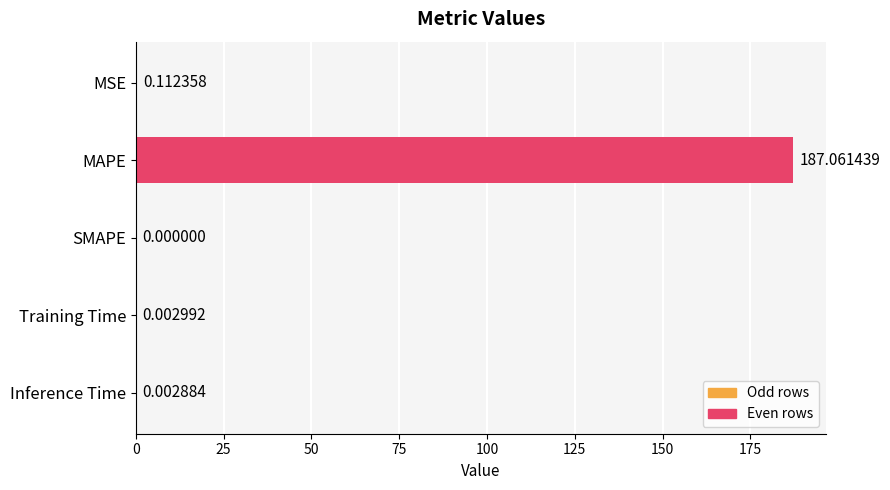

What is the average value?

37.4